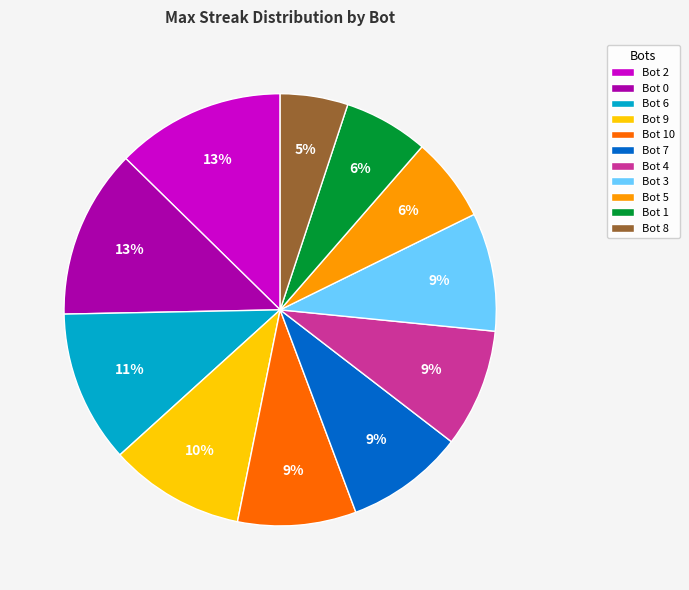

How many segments does this pie chart have?

11